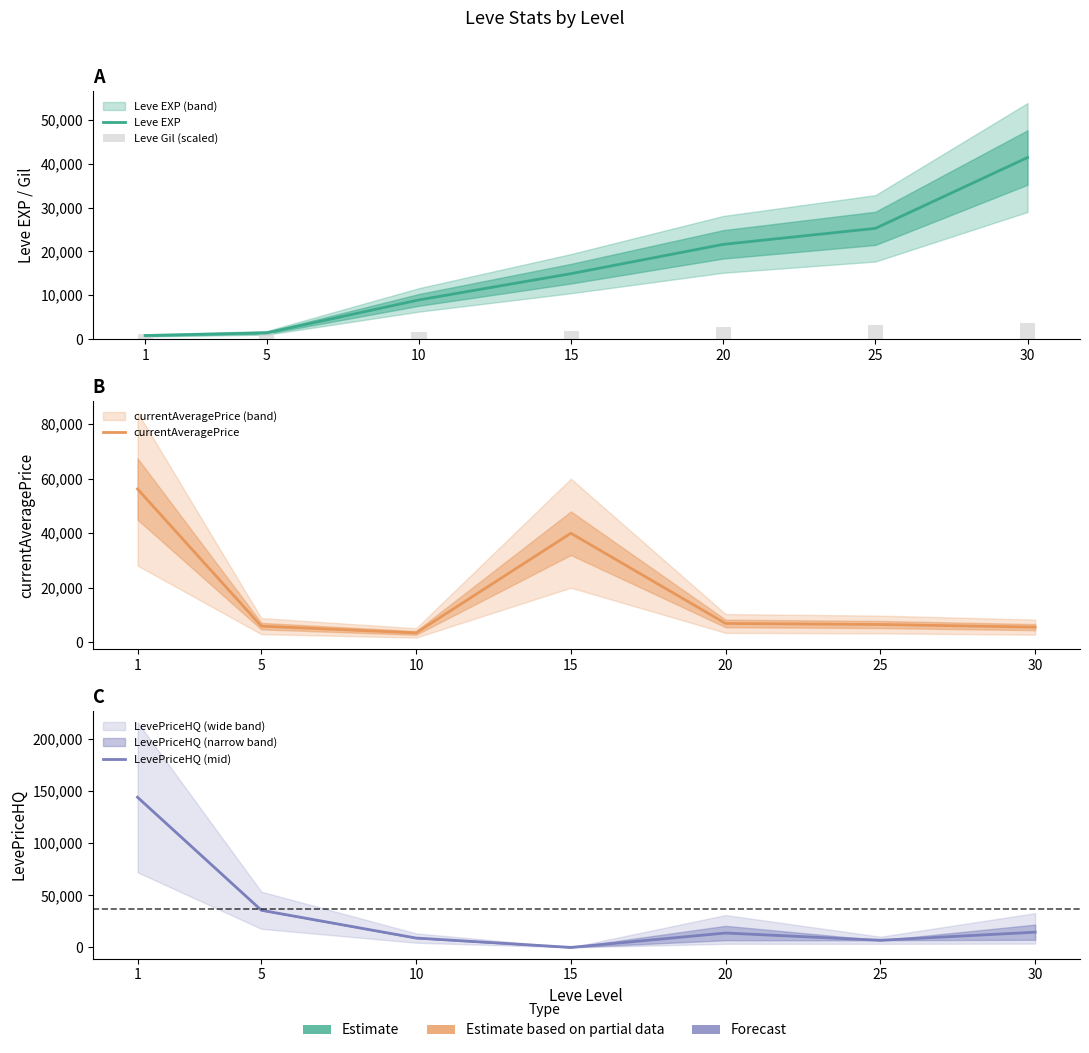

At which label does Leve EXP first exceed 14920?

20